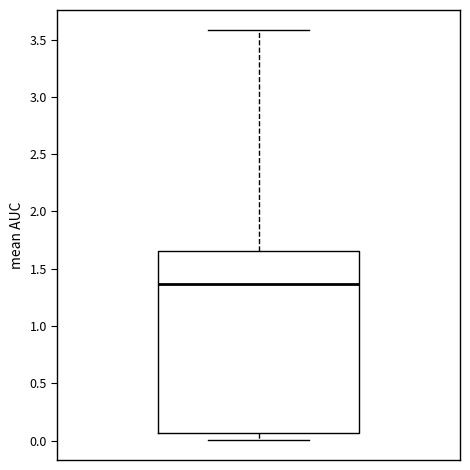

Transcribe this box plot: give where the median line is, the range the box spans, and where the two whiskers end, as read against the y-axis. The values are not printed on the chart, so give them approximately, as read against the axis.

median 1.35, box 0.05 to 1.65, whiskers 0.00 to 3.60